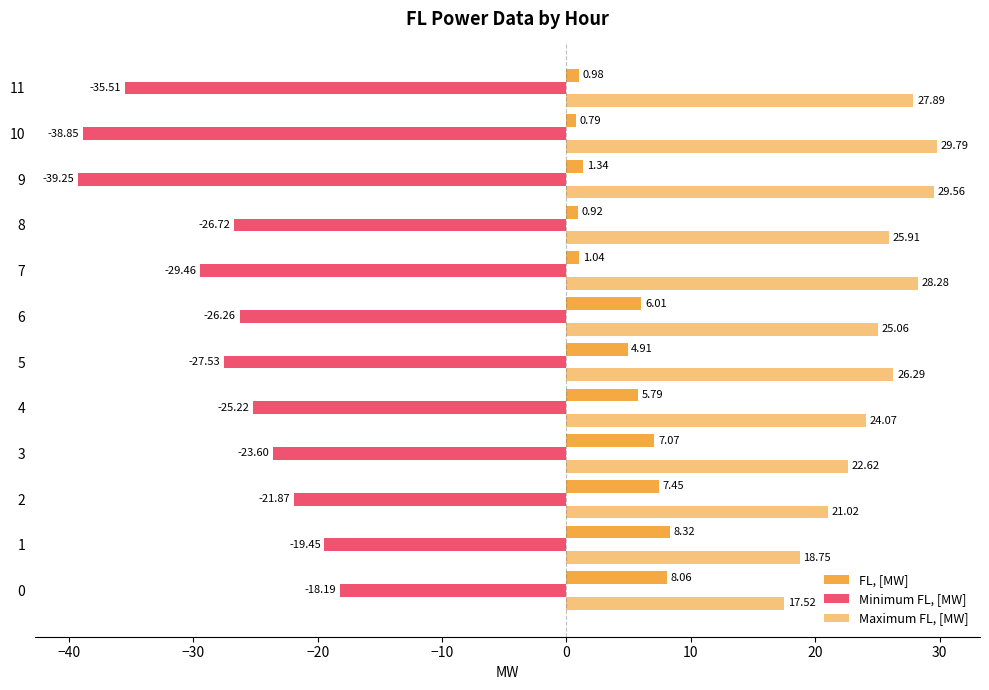

What is the value of the Minimum FL, [MW] bar at the 12th from the left?

-35.5